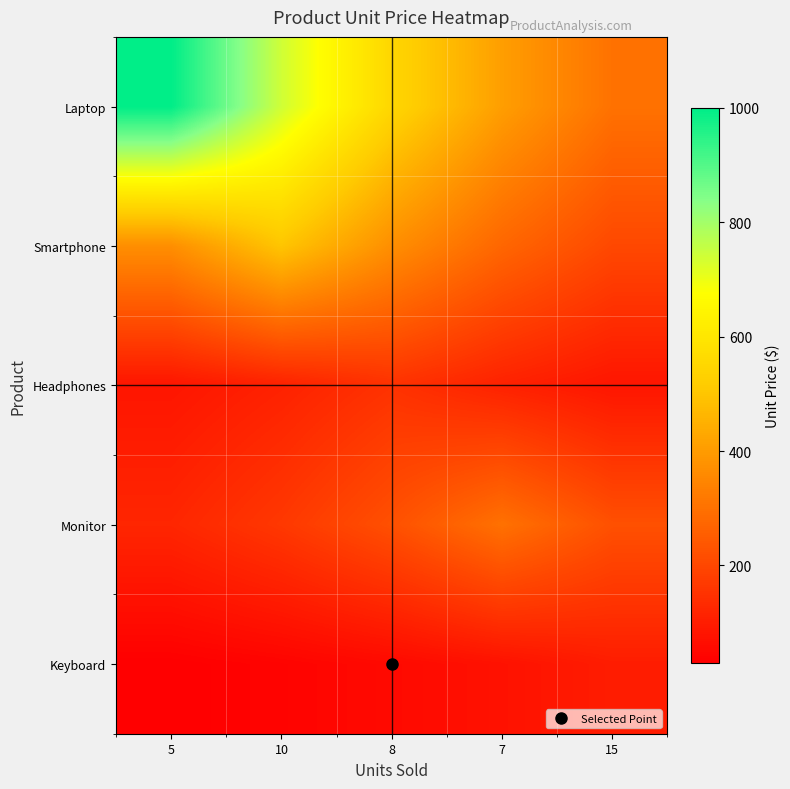

What is the difference between the highest and lowest values at 15?

218.9